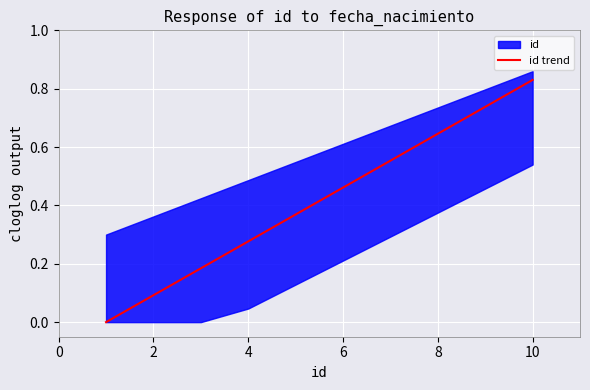

Is it true that id trend equals 0.2 at 6?

False